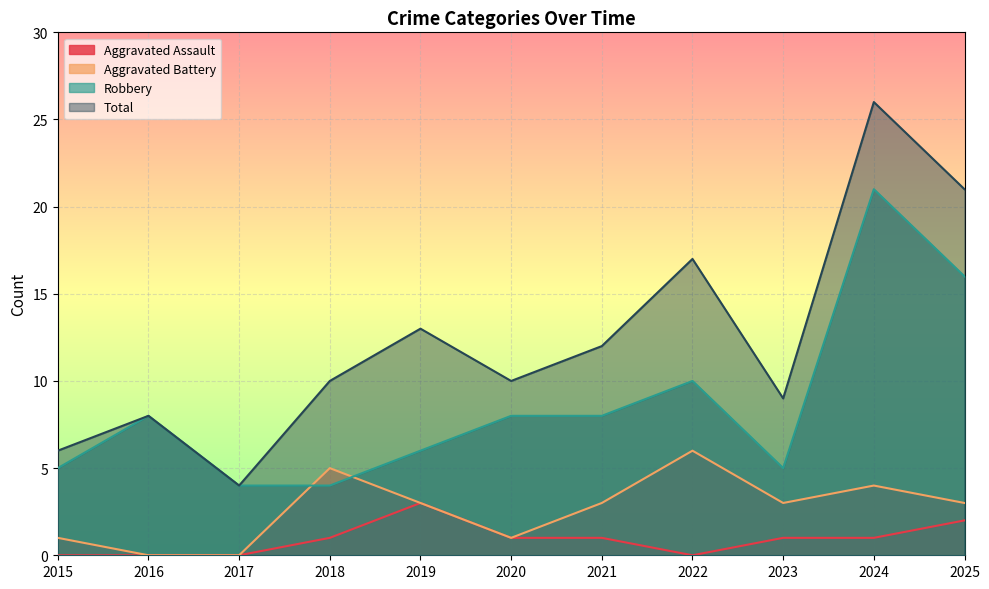

What are all the series names shown in the legend?

Aggravated Assault, Aggravated Battery, Robbery, Total